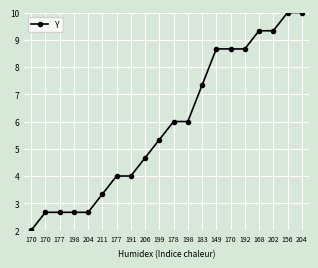

How many lines are shown in the chart?

1